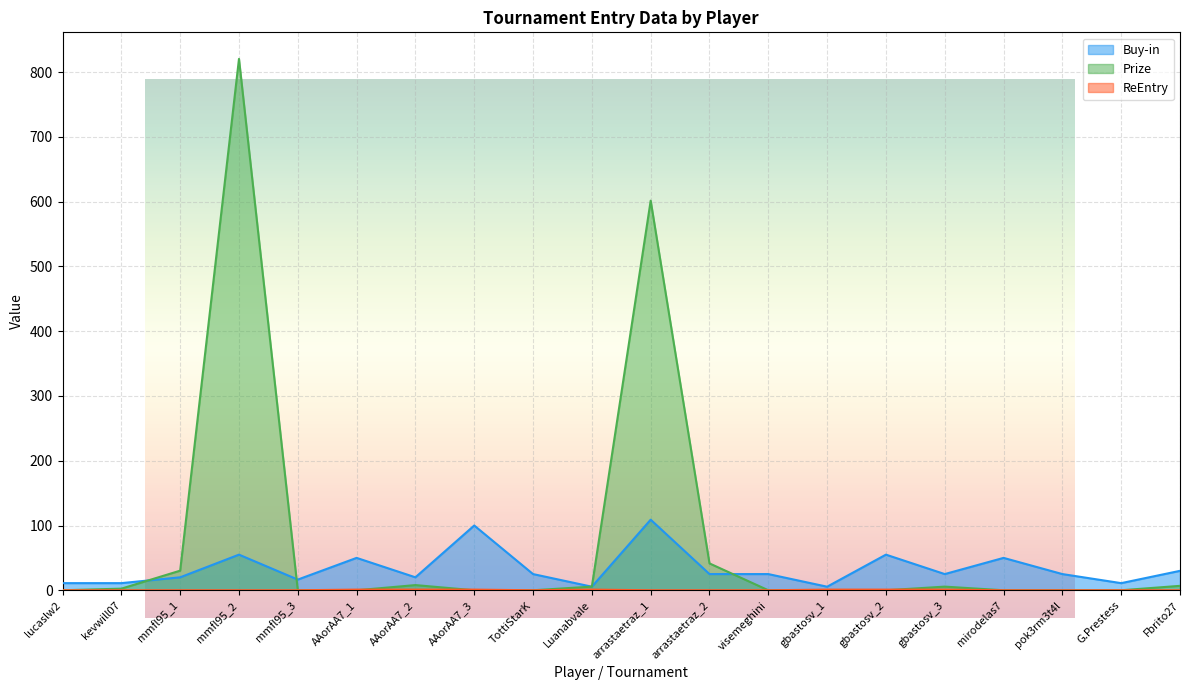

The value of Buy-in at TottiStarK is 25.0. True or false?

True